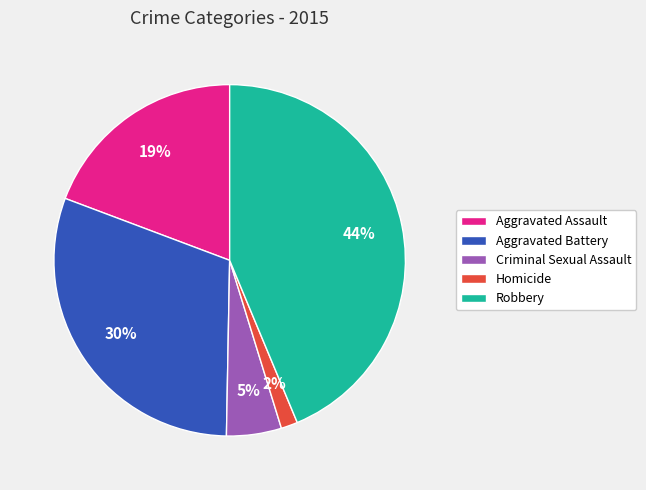

How many segments does this pie chart have?

5